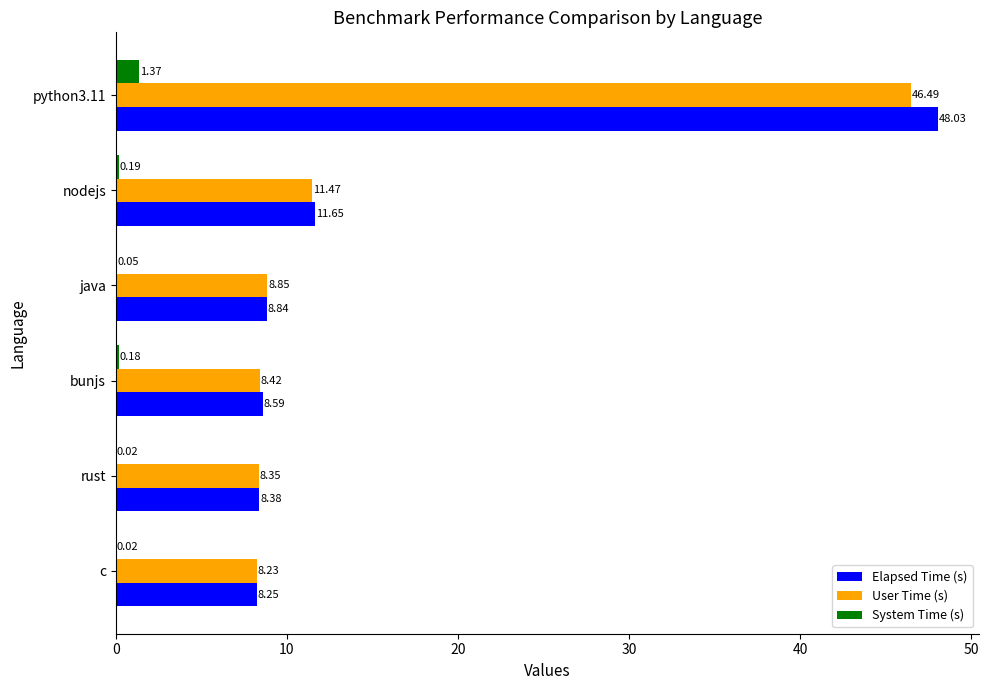

Is the value of User Time (s) at c greater than the value of Elapsed Time (s) at python3.11?

No